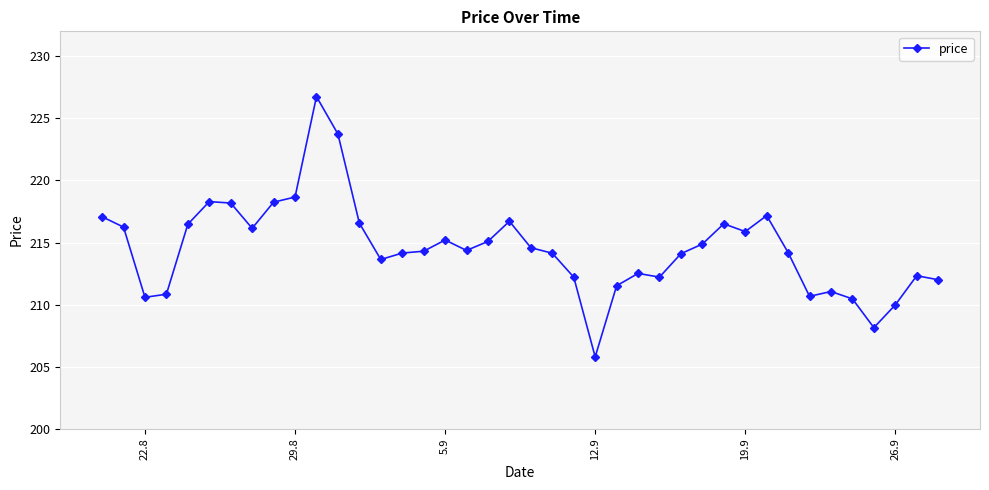

What is the value of the 30th point from the left?

216.5